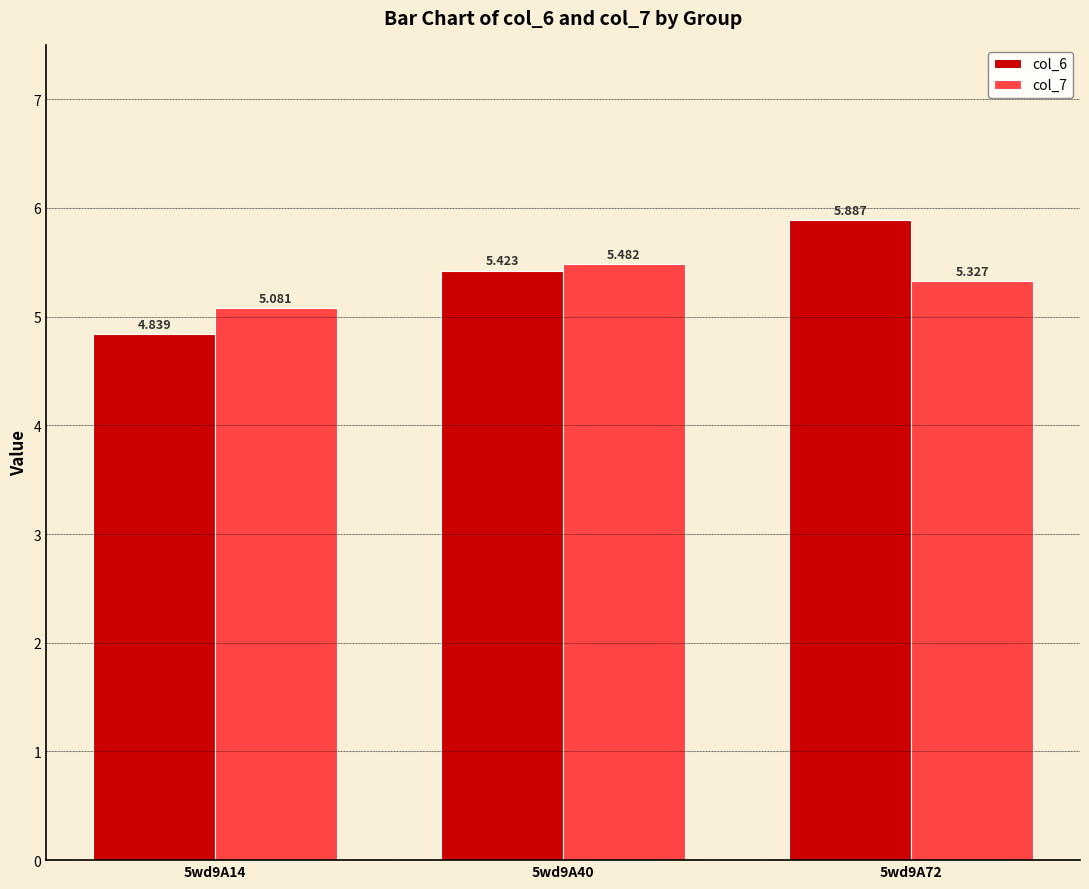

Which category has the lowest value in the col_7 series?

5wd9A14